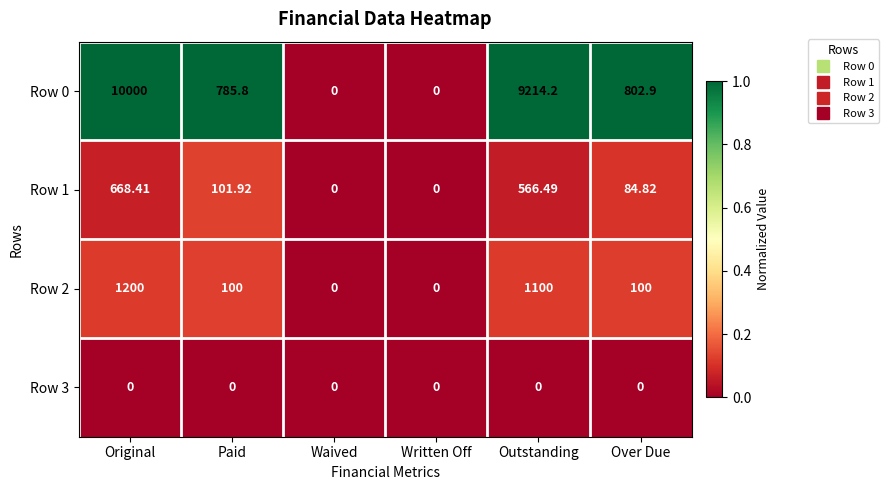

Where does the Row 0 series first go above 802?

Original